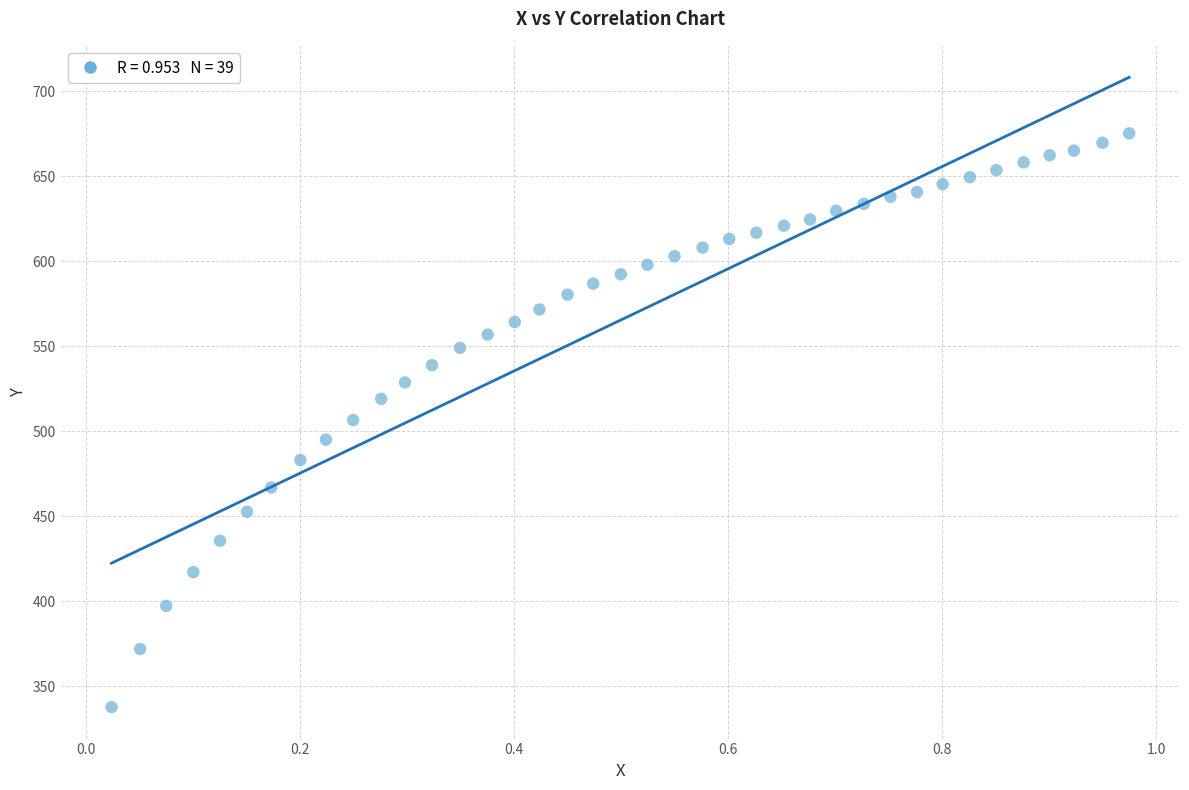

What is the range of Y values (max minus min)?

337.3